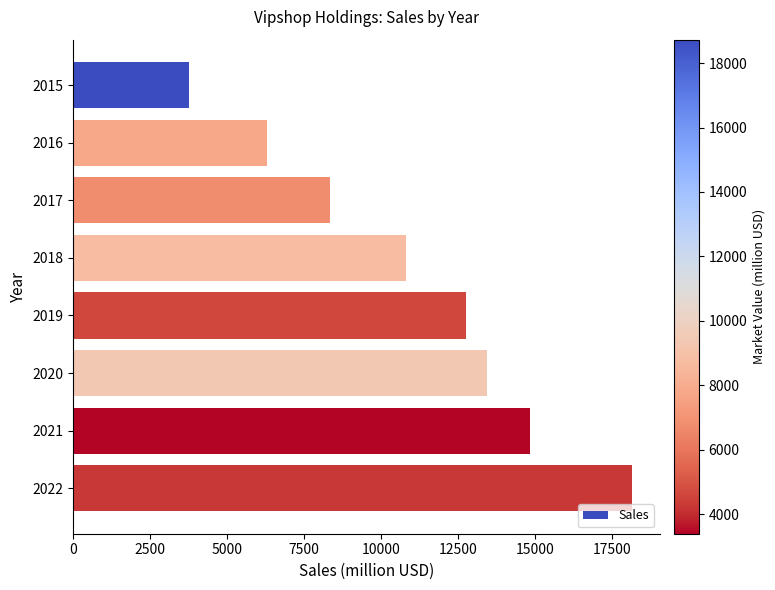

What is the change in value from 2016 to 2022?

+11877